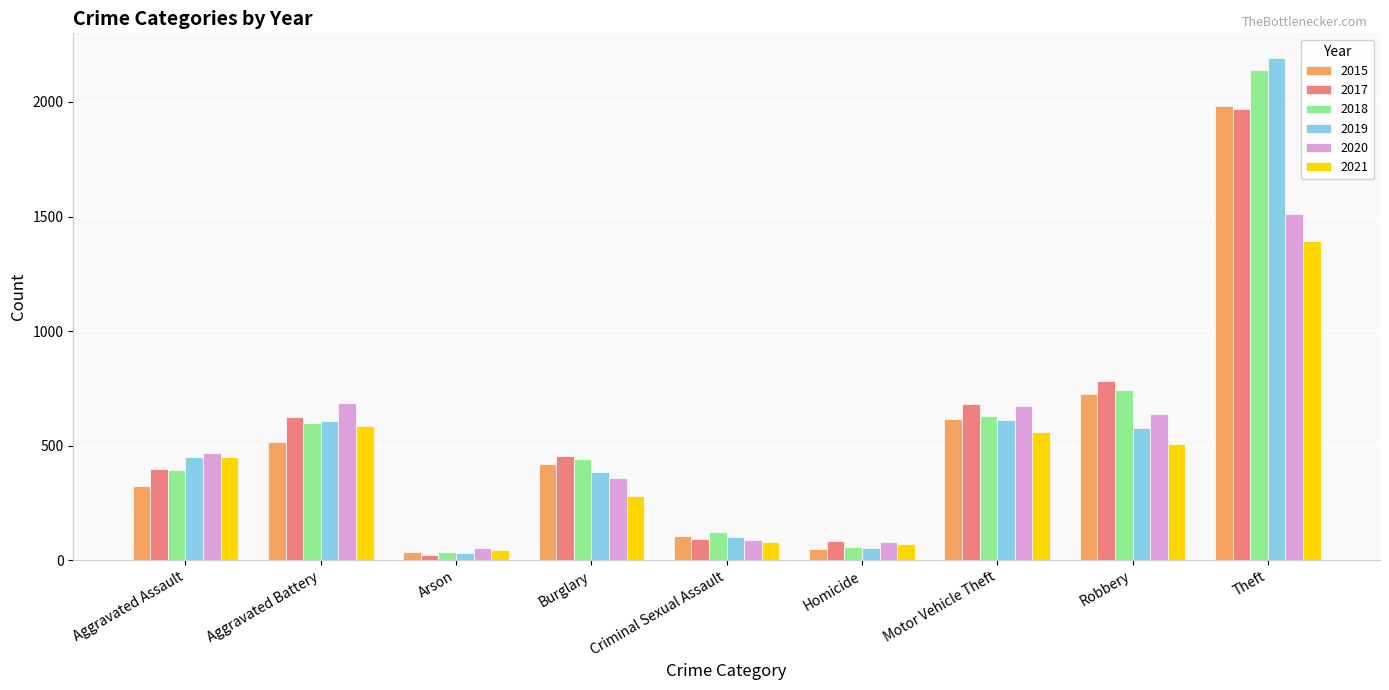

The 2018 series shows 923 at Motor Vehicle Theft. True or false?

False